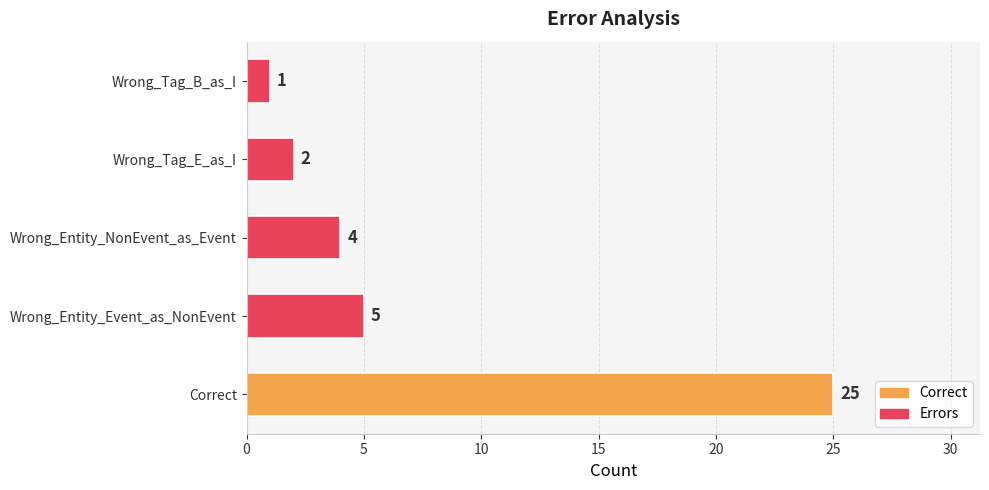

At which label is the value closest to 13?

Wrong_Entity_Event_as_NonEvent